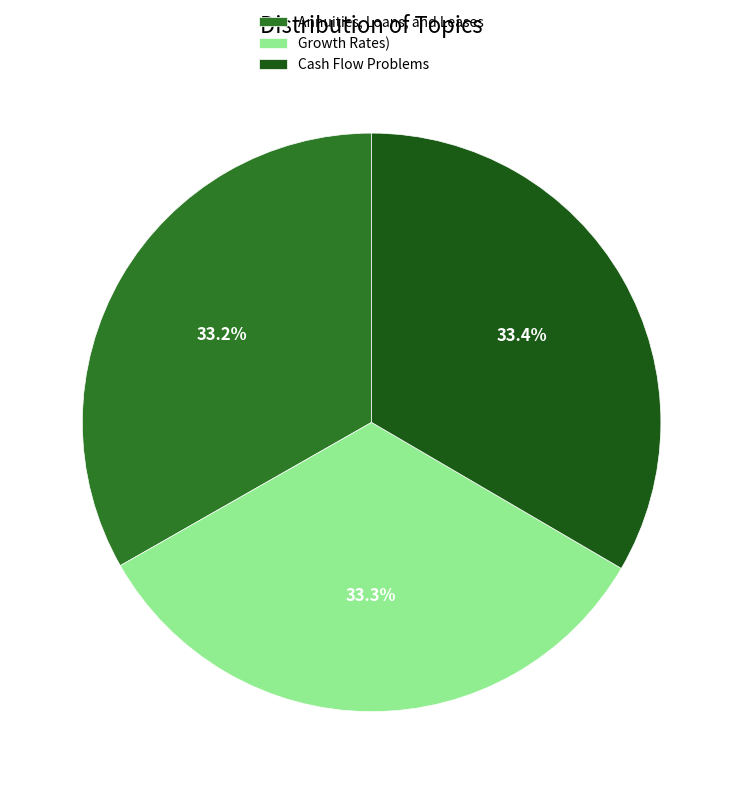

To the nearest percent, what portion does Cash Flow Problems represent?

33%